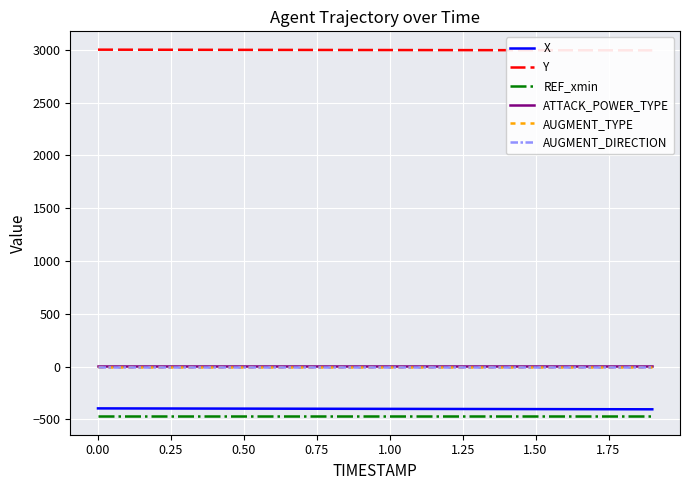

What is the average value of the Y series?

2997.2